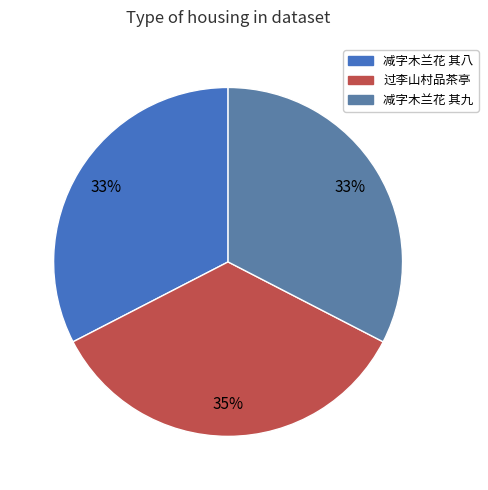

How many segments does this pie chart have?

3